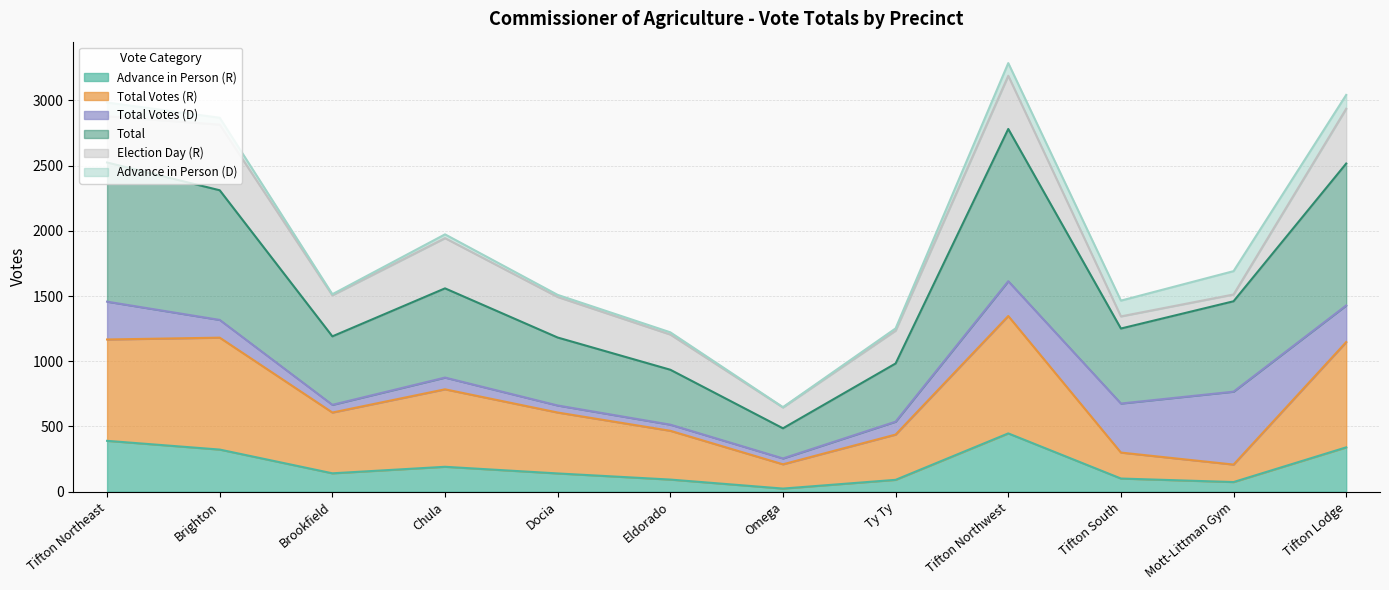

Is it true that Advance in Person (R) equals 229 at Brookfield?

False